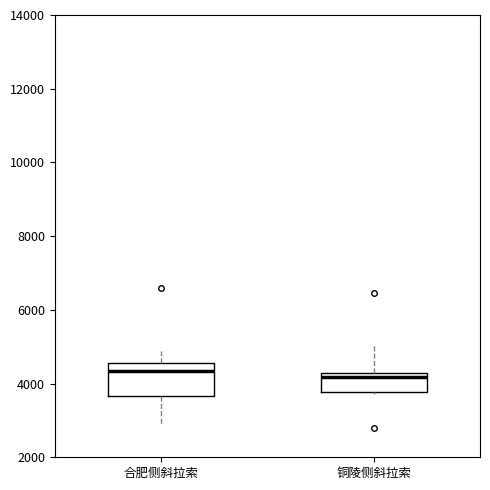

Reading left to right, transcribe this box plot: for each box, give where its median line is, the range the box spans, and where its two whiskers end, as read against the y-axis. The values are not printed on the chart, so give them approximately, as read against the axis.

合肥侧斜拉索: median 4400, box 3600 to 4600, whiskers 3000 to 4800
铜陵侧斜拉索: median 4200 (just below the box's upper edge), box 3800 to 4200, whiskers 3800 to 5000